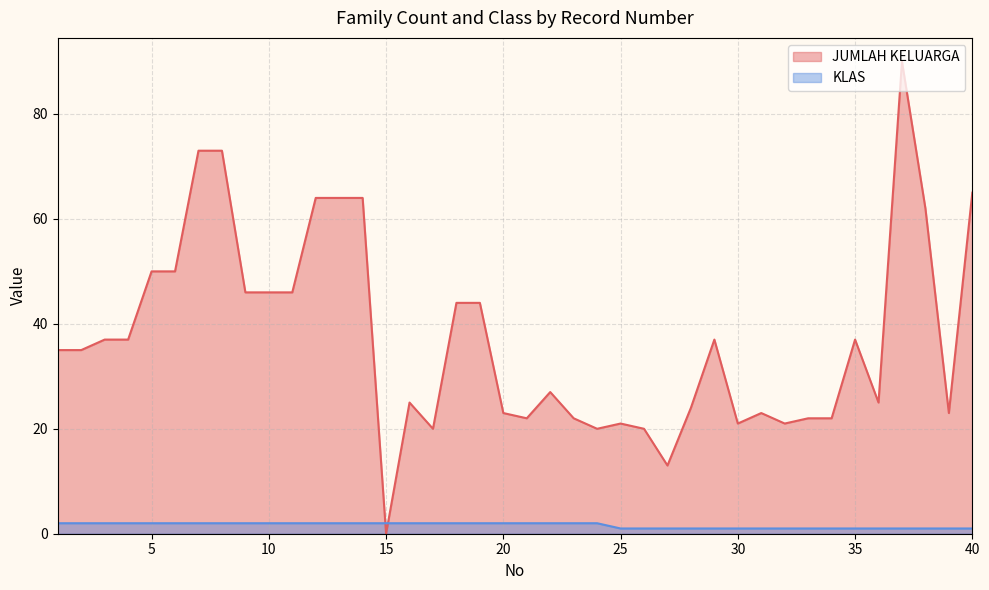

What are all the series names shown in the legend?

JUMLAH KELUARGA, KLAS